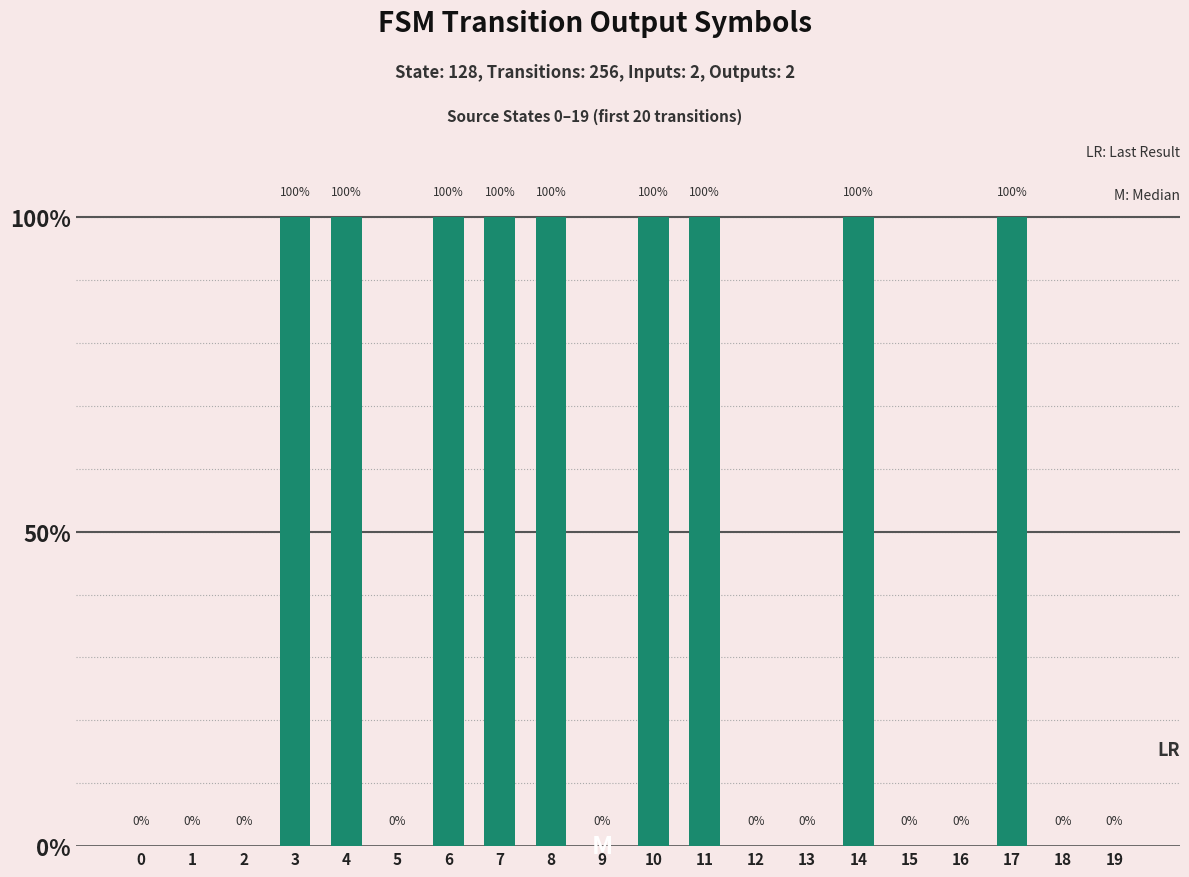

Is it true that the value at 17 is 1?

True